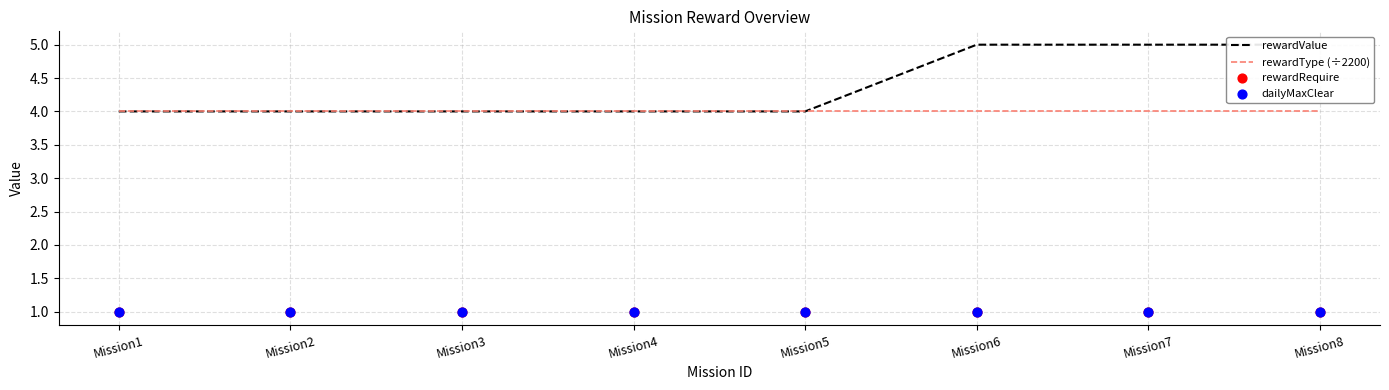

Which series has the largest Y range (max minus min)?

rewardValue